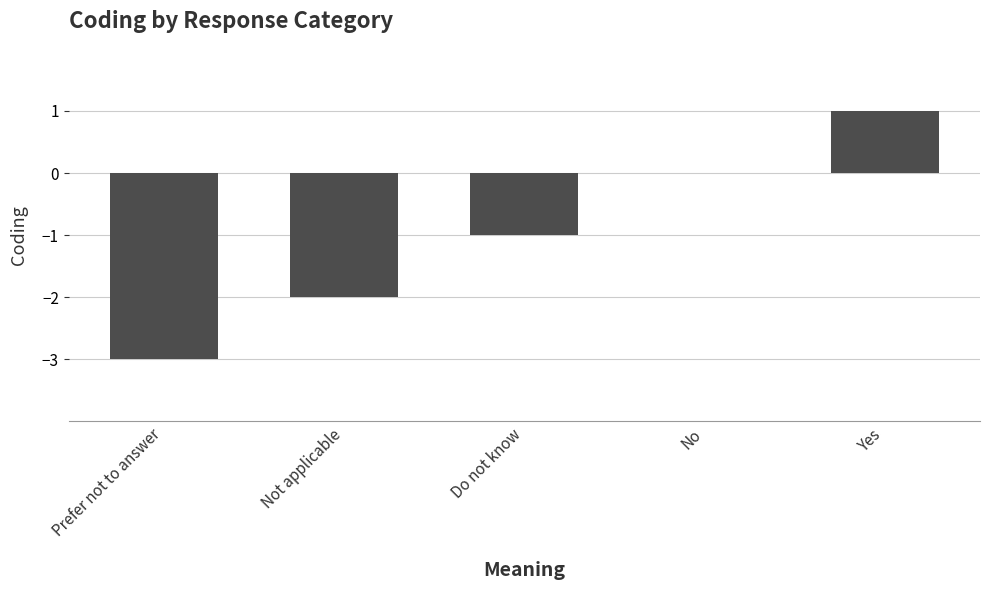

The chart shows a value of 1 at Yes. True or false?

True